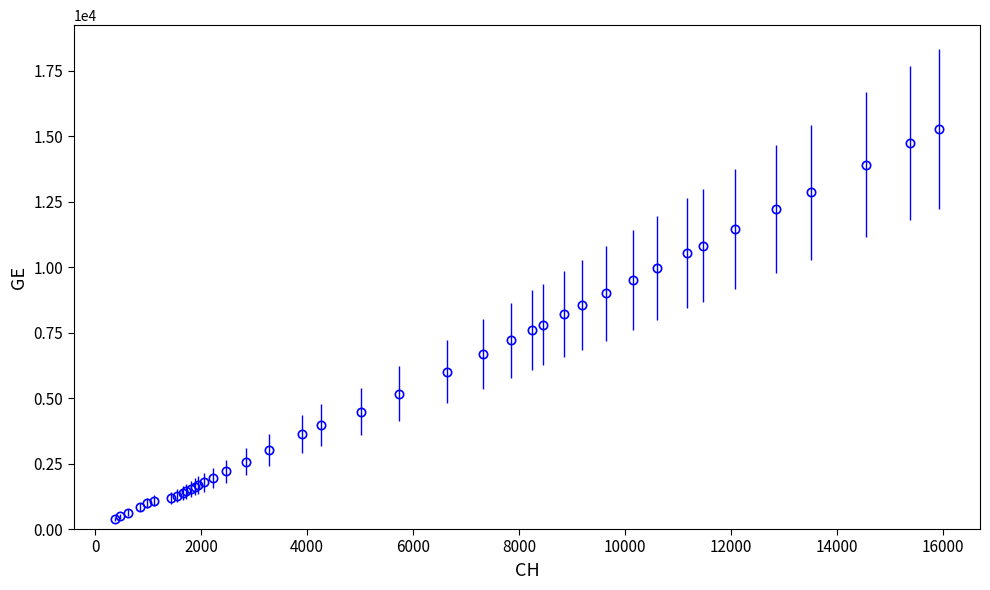

What is the greatest value displayed?

15284